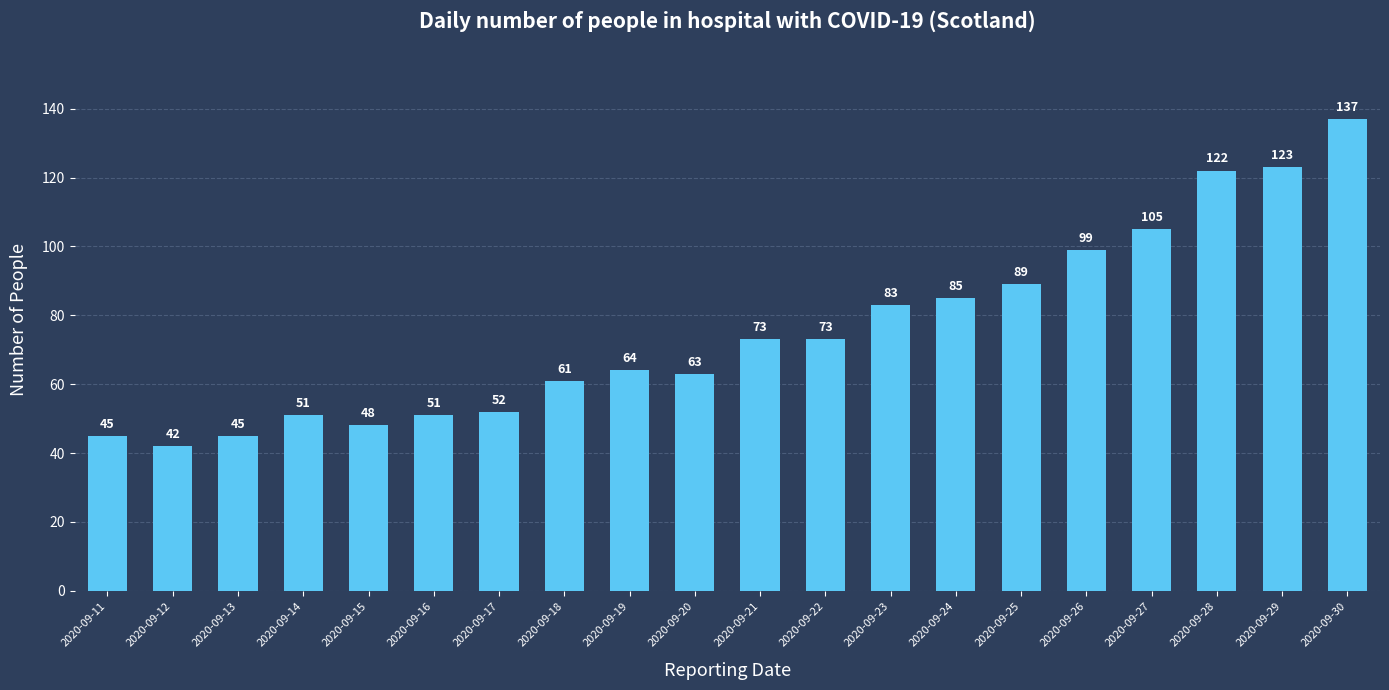

What is the difference between the second highest and minimum values?

81